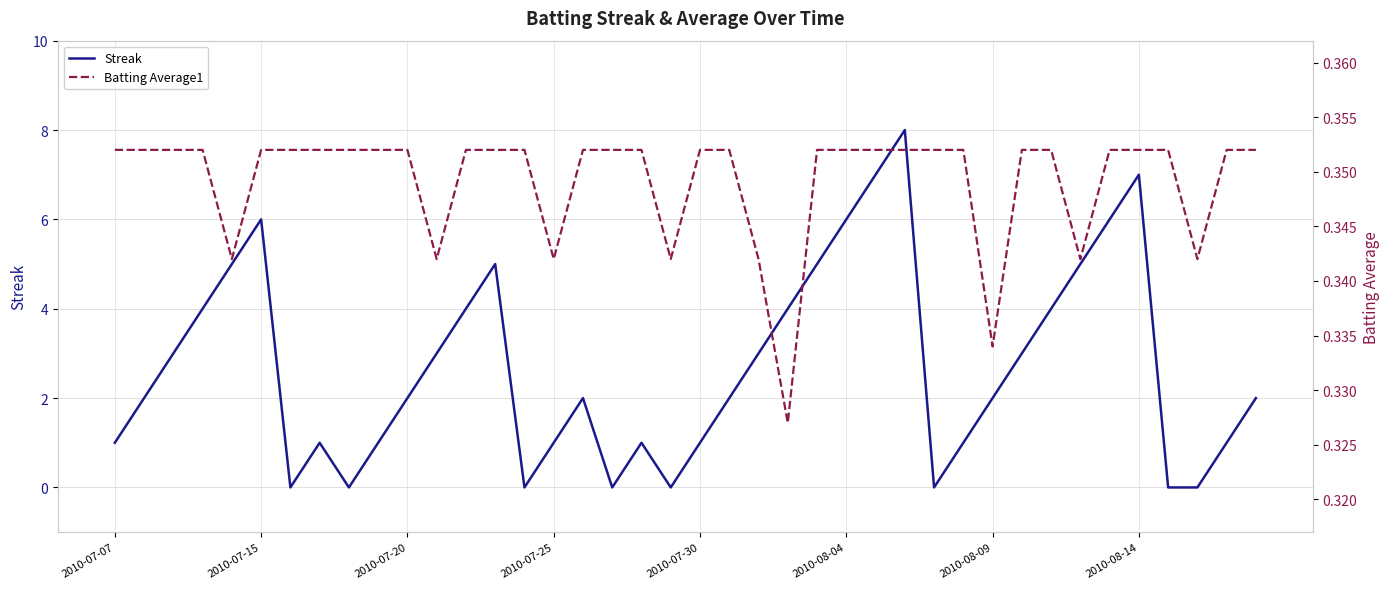

What are all the series names shown in the legend?

Streak, Batting Average1